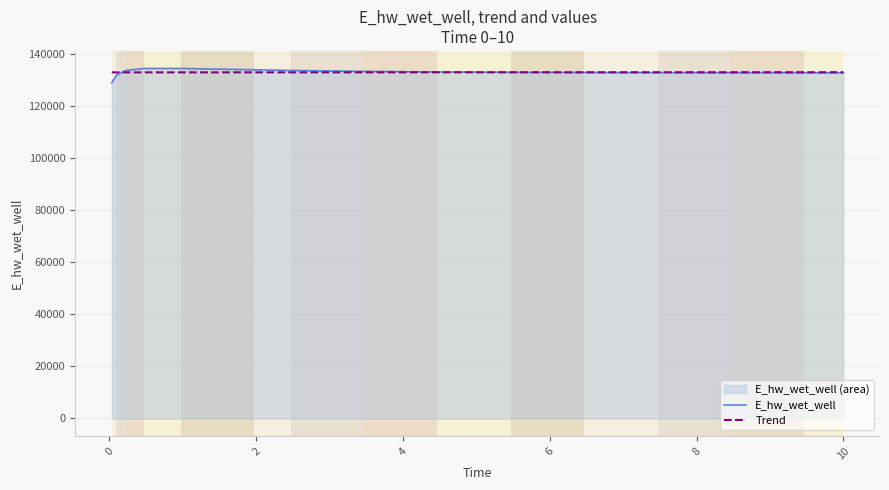

What is the smallest value displayed?

129032.5